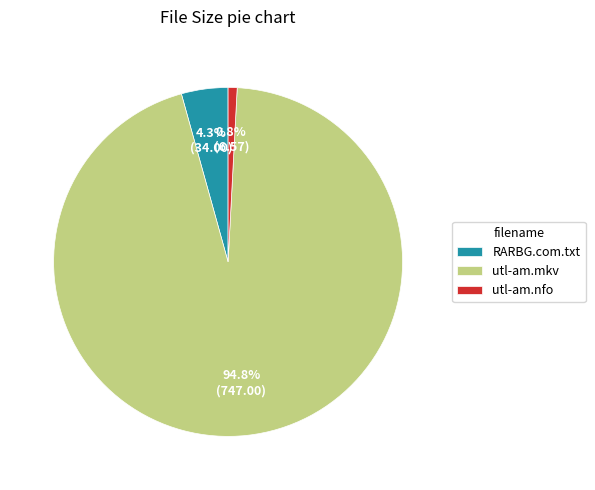

Which category has the smallest portion of the pie?

utl-am.nfo